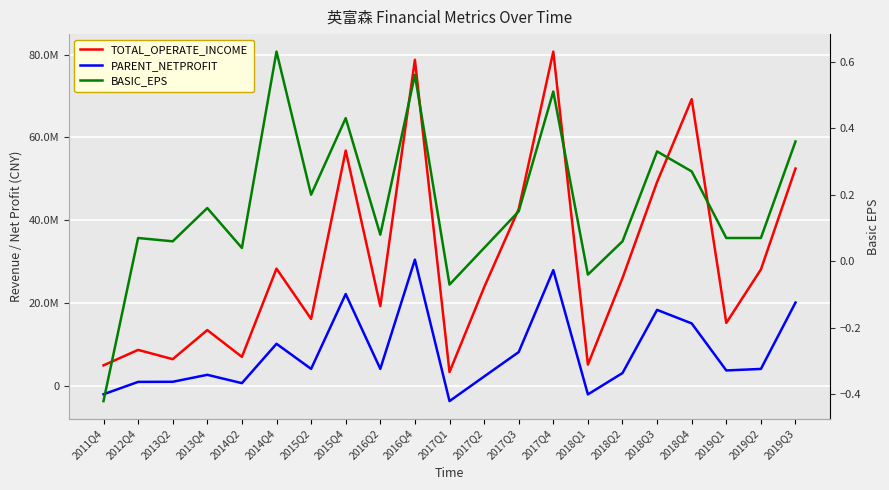

What is the label of the 9th point from the left?

2016Q2